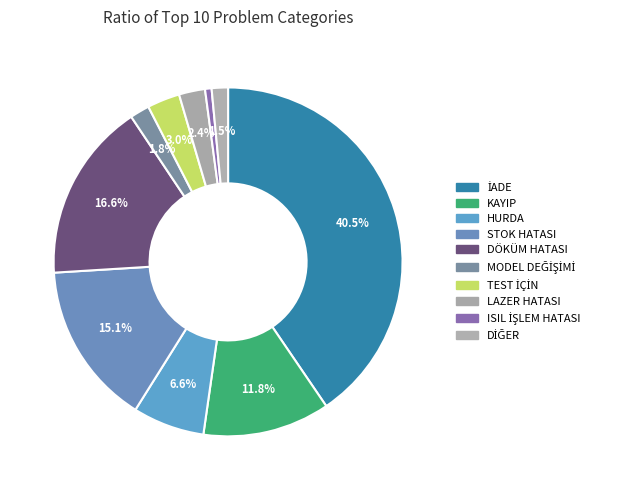

Count the number of slices in the pie.

10